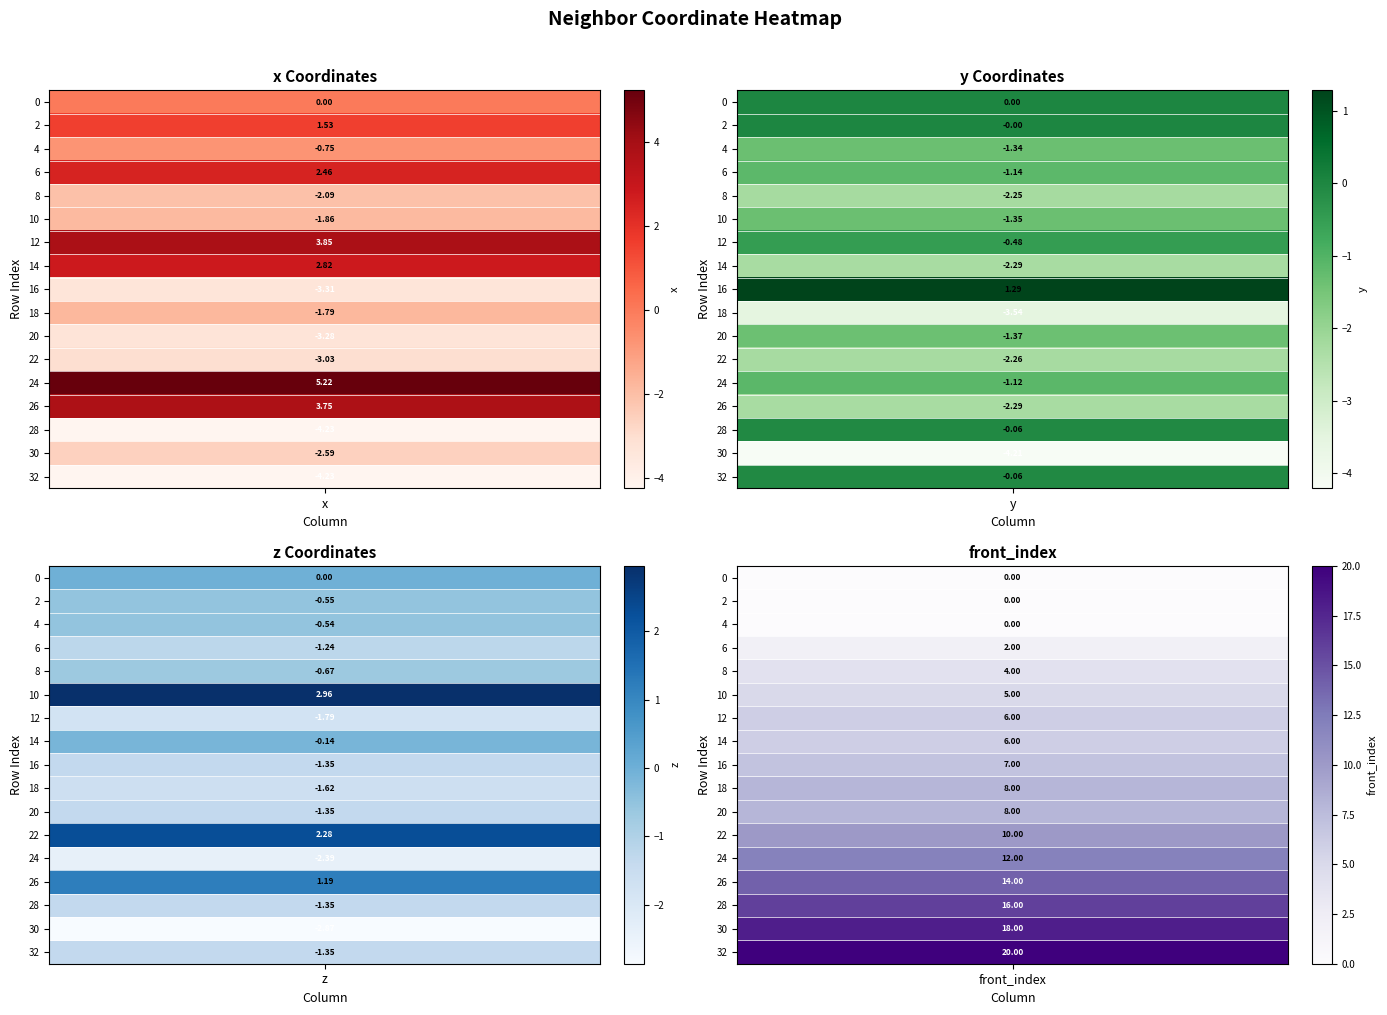

What is the maximum value shown in the chart?

20.0